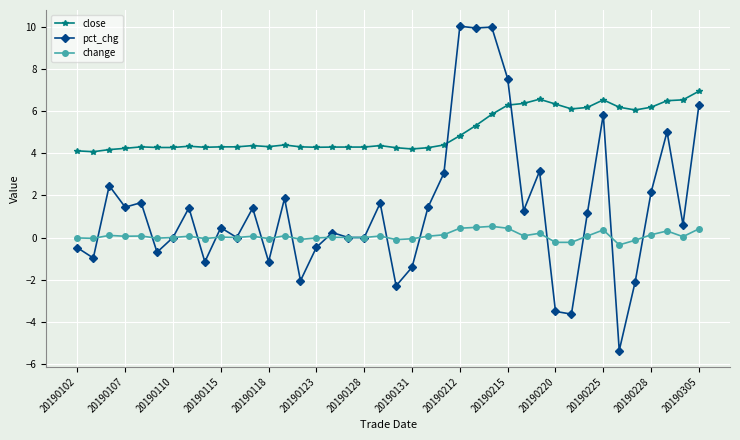

Count the number of categories in the chart.

40